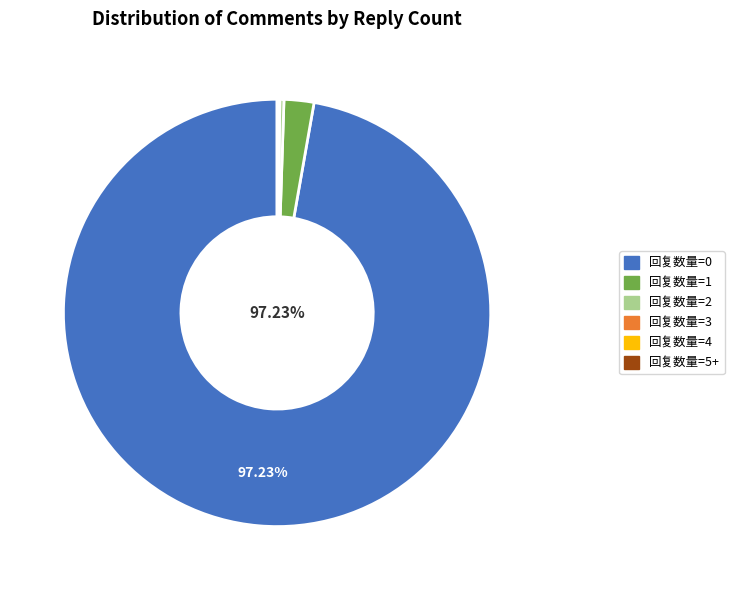

Which has a higher value, 回复数量=1 or 回复数量=2?

回复数量=1